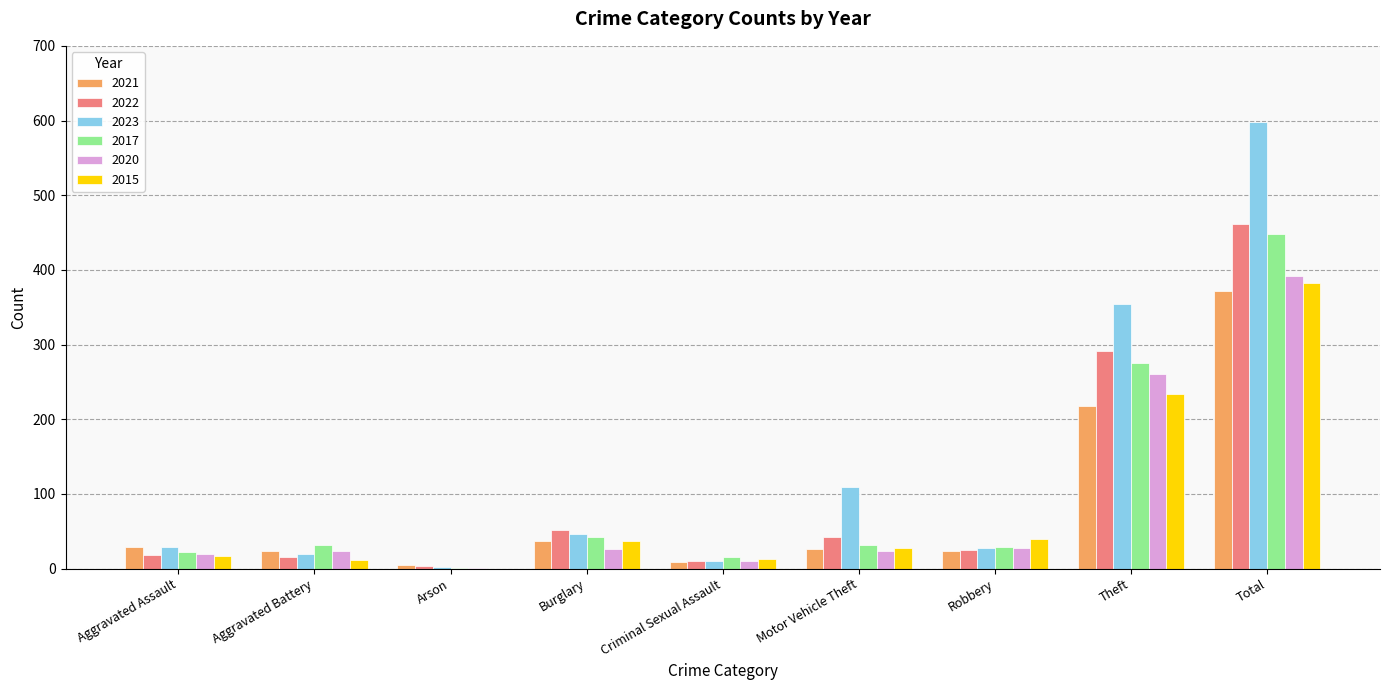

Which label corresponds to the largest value in the chart?

Total